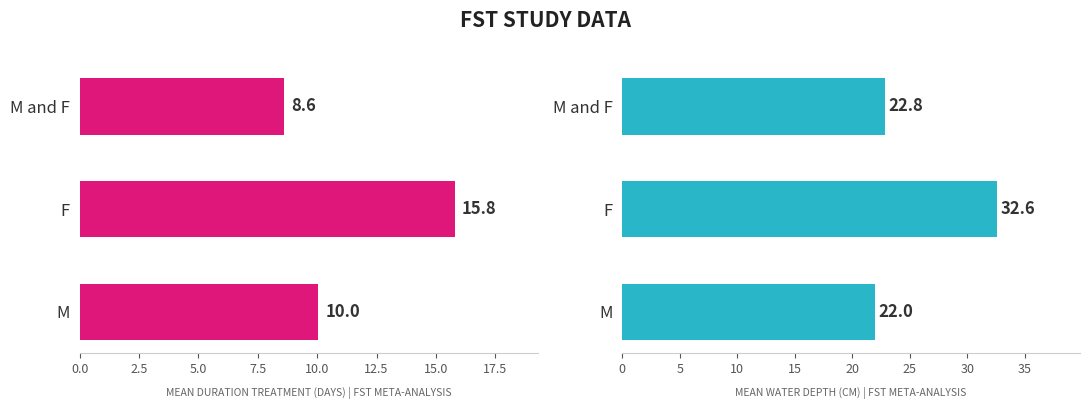

Count the number of data series in this chart.

2